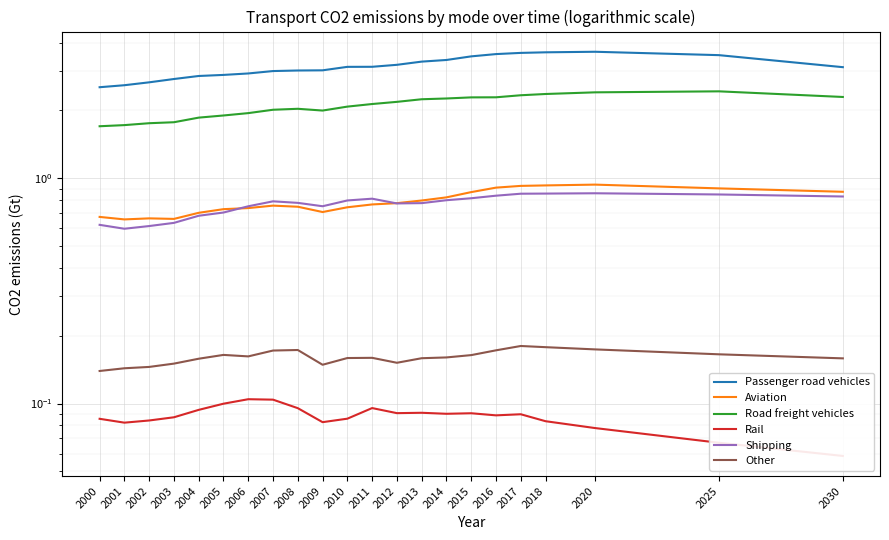

Is the value of Other at 2014 greater than the value of Shipping at 2008?

No